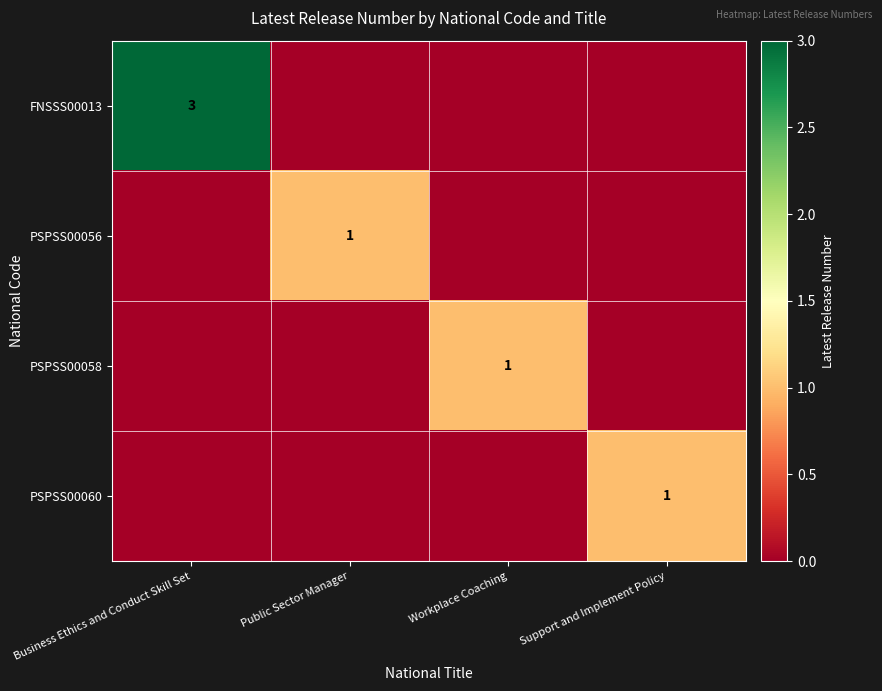

The value of PSPSS00056 at Public Sector Manager is 1. True or false?

True